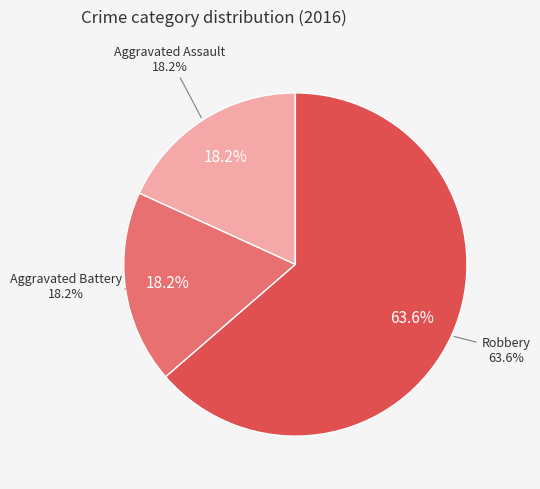

What is the largest slice in the pie chart?

Robbery